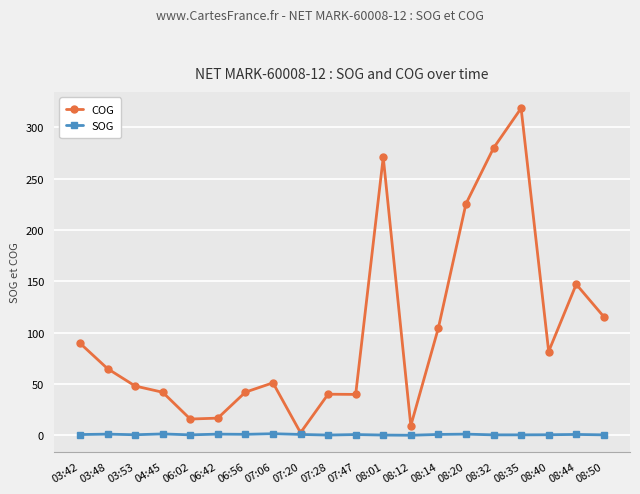

The COG series shows 28.0 at 07:06. True or false?

False